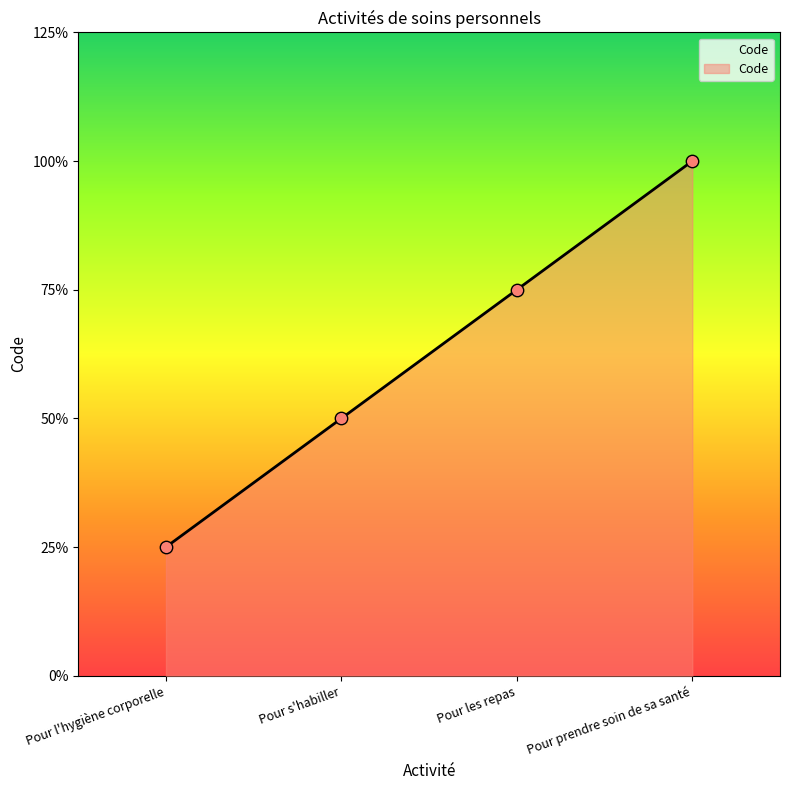

Approximately how many times larger is the value at Pour l'hygiène corporelle compared to Pour les repas?

0.3